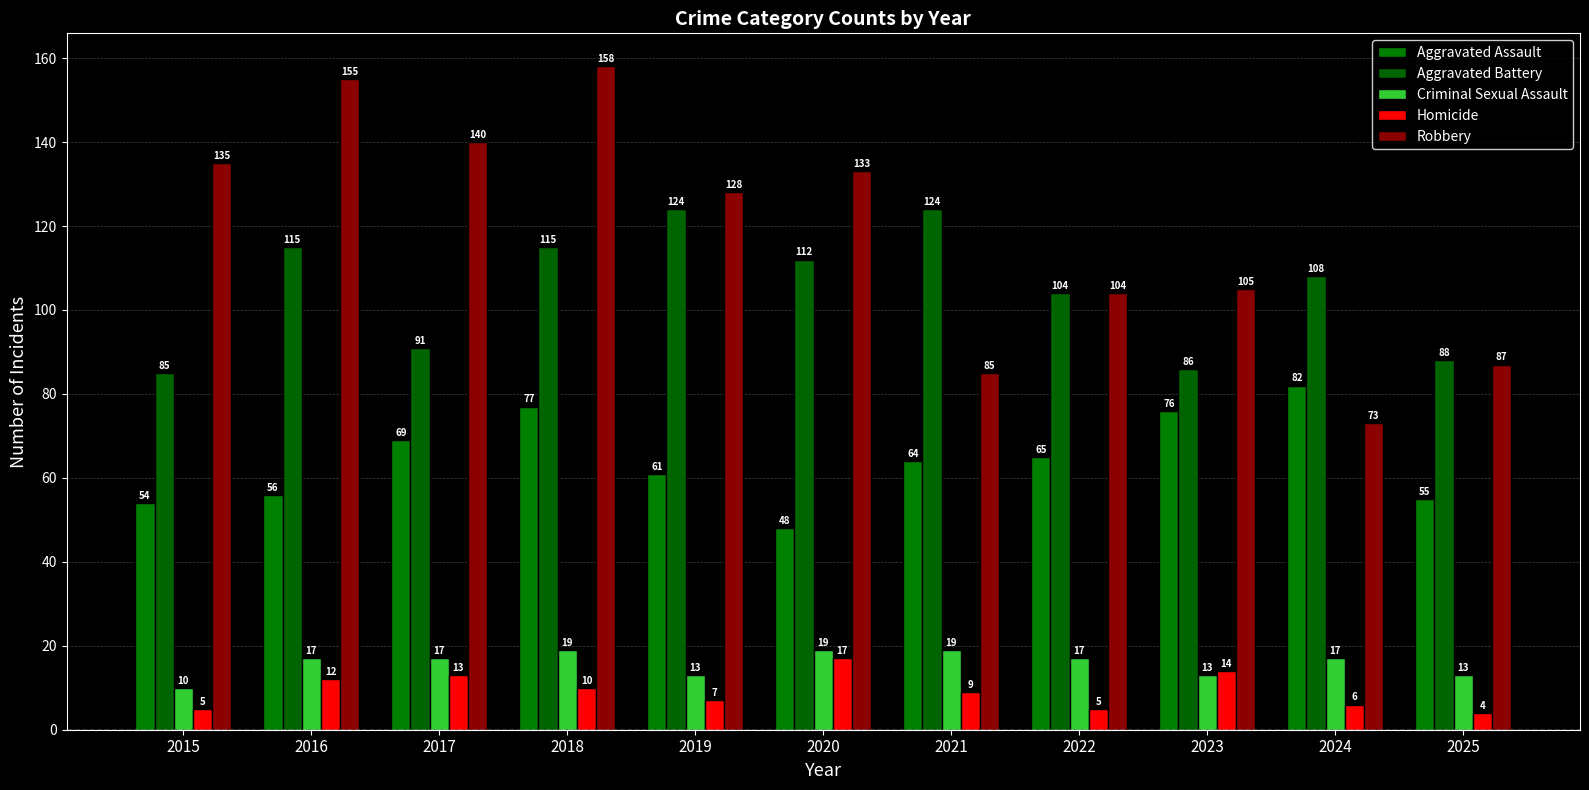

True or false: Robbery has a value of 155 at 2016.

True